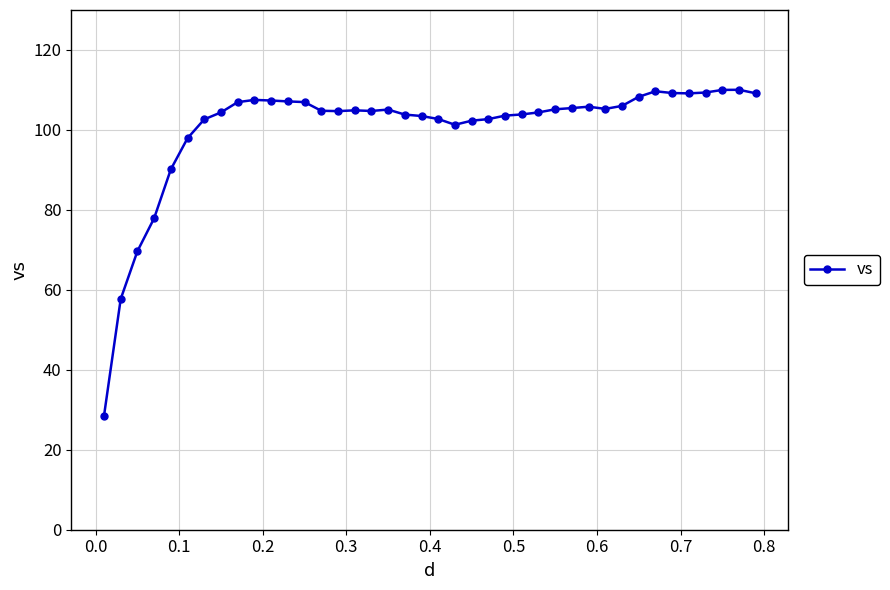

What is the difference between the maximum and minimum values?

81.6